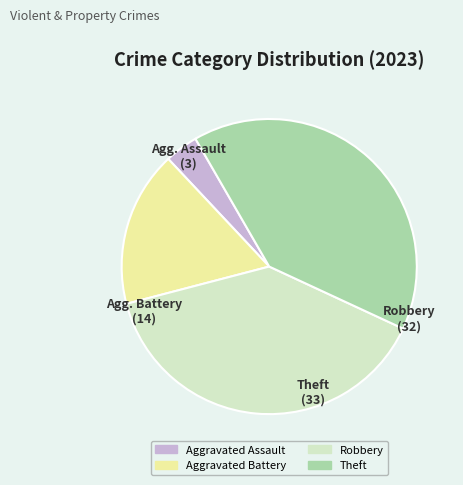

Is there a majority slice in this chart?

No